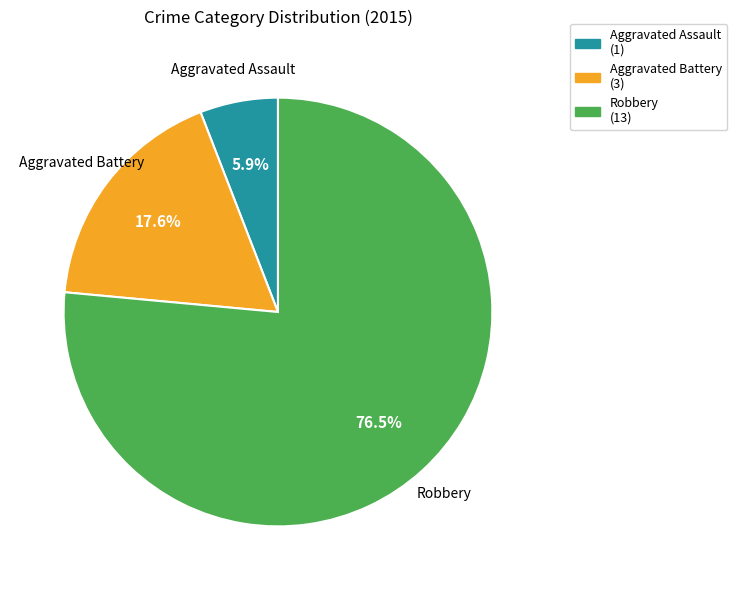

Which has a higher value, Robbery or Aggravated Battery?

Robbery